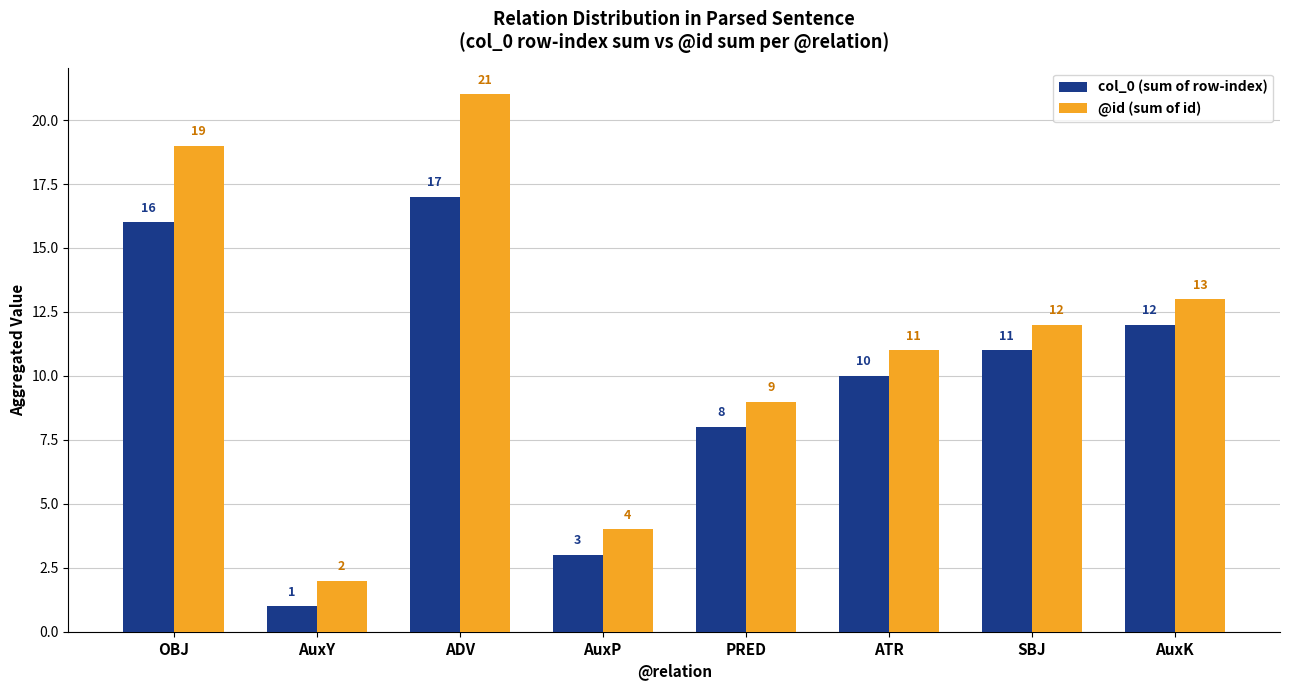

What is the value of the @id (sum of id) bar at the 4th from the left?

4